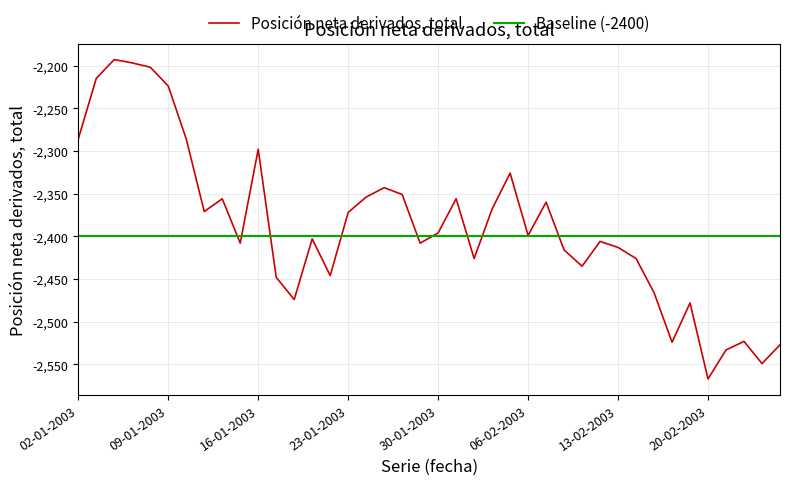

Reading right to left, what are all the values shown in this chart?

26-02-2003=-2527	25-02-2003=-2549	24-02-2003=-2523	21-02-2003=-2533	20-02-2003=-2567	19-02-2003=-2478	18-02-2003=-2524	17-02-2003=-2466	14-02-2003=-2426	13-02-2003=-2413	12-02-2003=-2406	11-02-2003=-2435	10-02-2003=-2416	07-02-2003=-2360	06-02-2003=-2399	05-02-2003=-2326	04-02-2003=-2368	03-02-2003=-2426	31-01-2003=-2356	30-01-2003=-2396	29-01-2003=-2408	28-01-2003=-2351	27-01-2003=-2343	24-01-2003=-2354	23-01-2003=-2372	22-01-2003=-2446	21-01-2003=-2403	20-01-2003=-2474	17-01-2003=-2448	16-01-2003=-2298	15-01-2003=-2408	14-01-2003=-2356	13-01-2003=-2371	10-01-2003=-2286	09-01-2003=-2224	08-01-2003=-2202	07-01-2003=-2197	06-01-2003=-2193	03-01-2003=-2215	02-01-2003=-2286